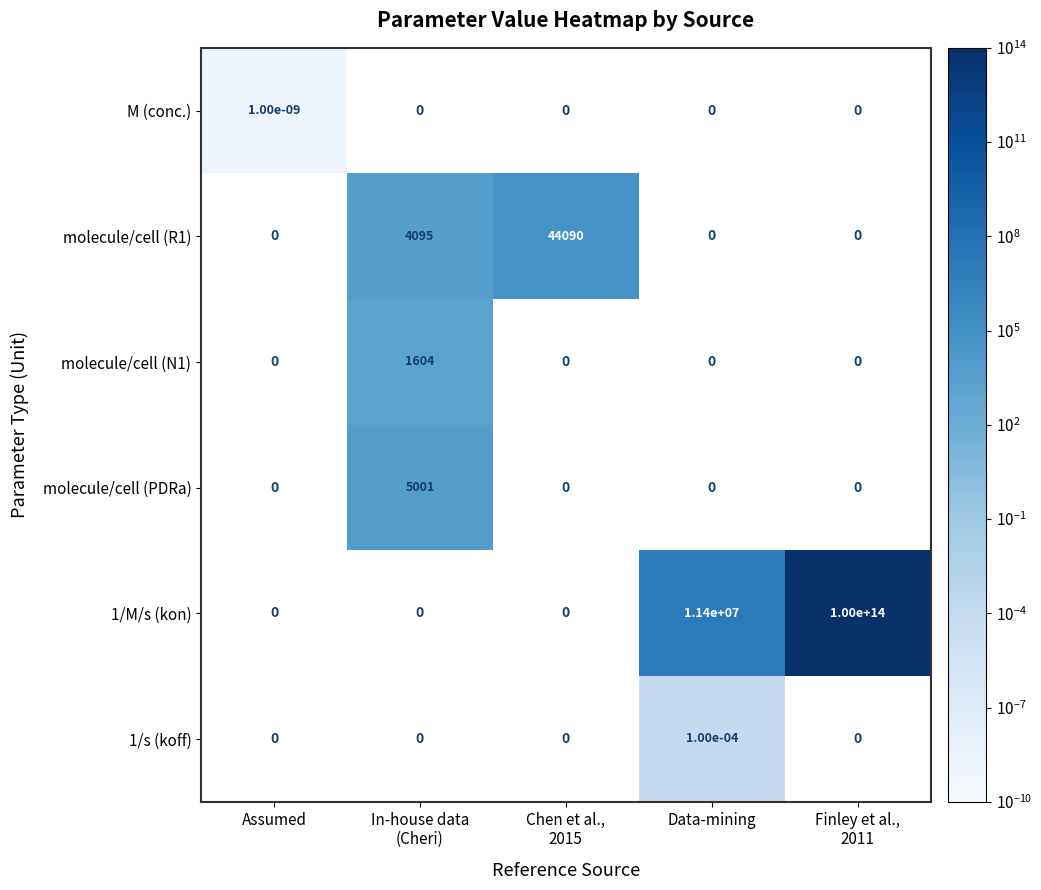

How many series are shown in this chart?

6